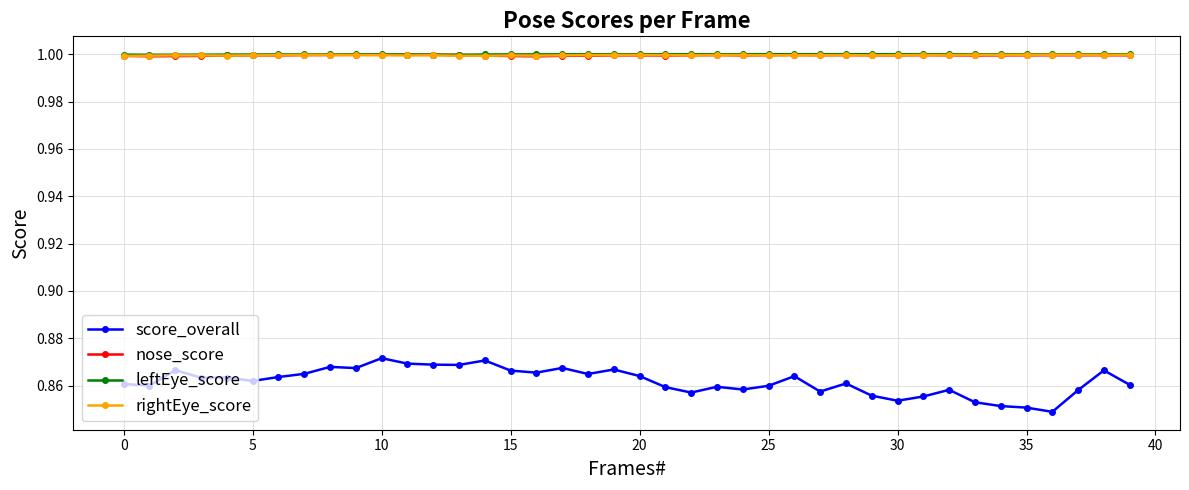

How many lines are shown in the chart?

4